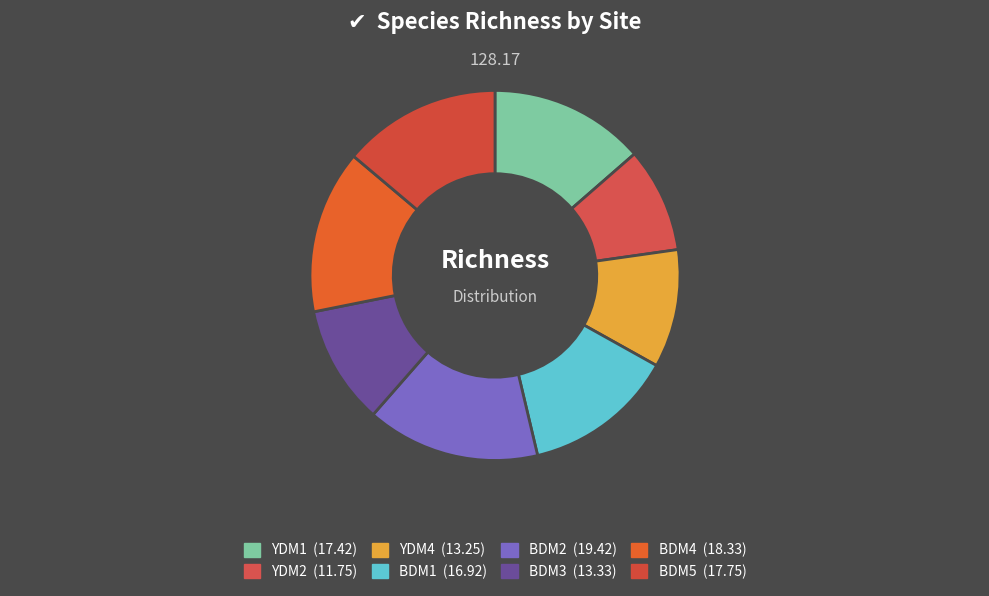

Rank the categories by value from highest to lowest.

BDM2, BDM4, BDM5, YDM1, BDM1, BDM3, YDM4, YDM2